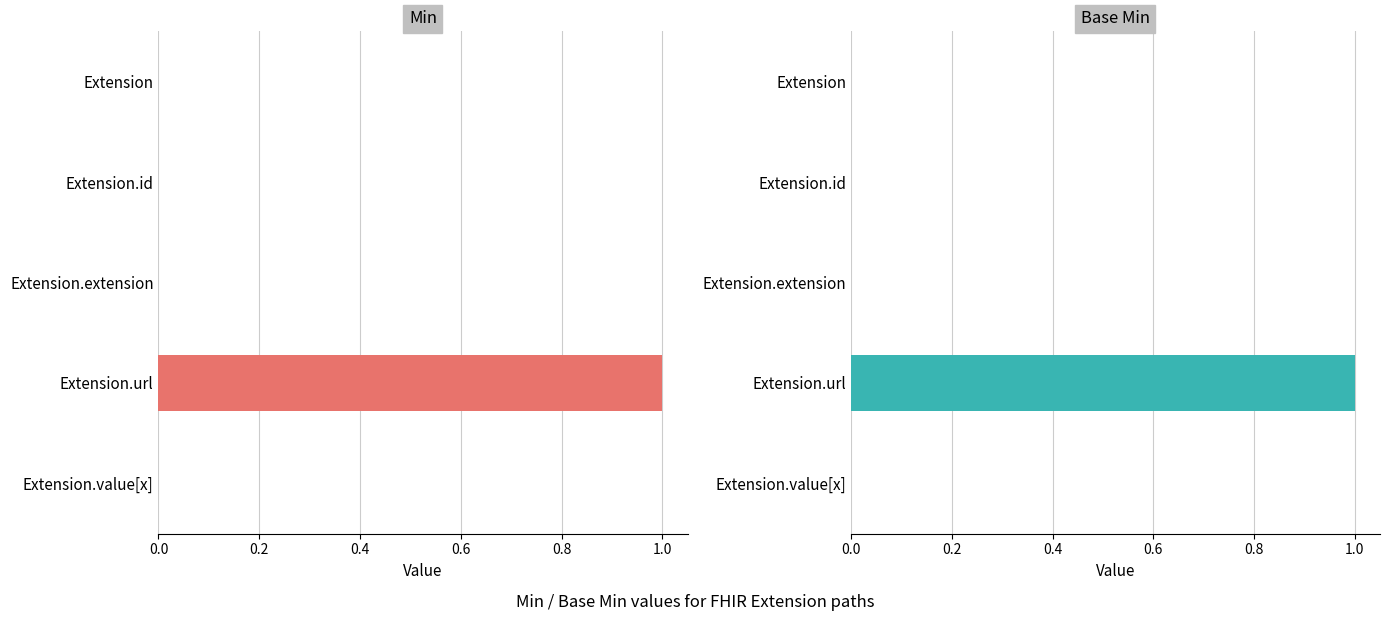

The value of Base Min at Extension.id is 0. True or false?

True